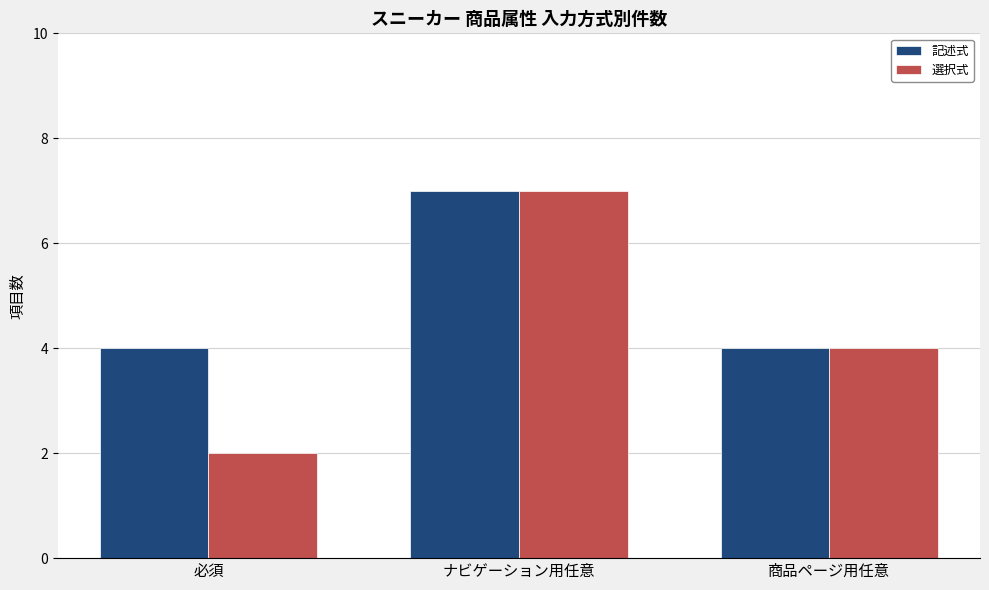

Rank the categories by 選択式 value from lowest to highest.

必須, 商品ページ用任意, ナビゲーション用任意